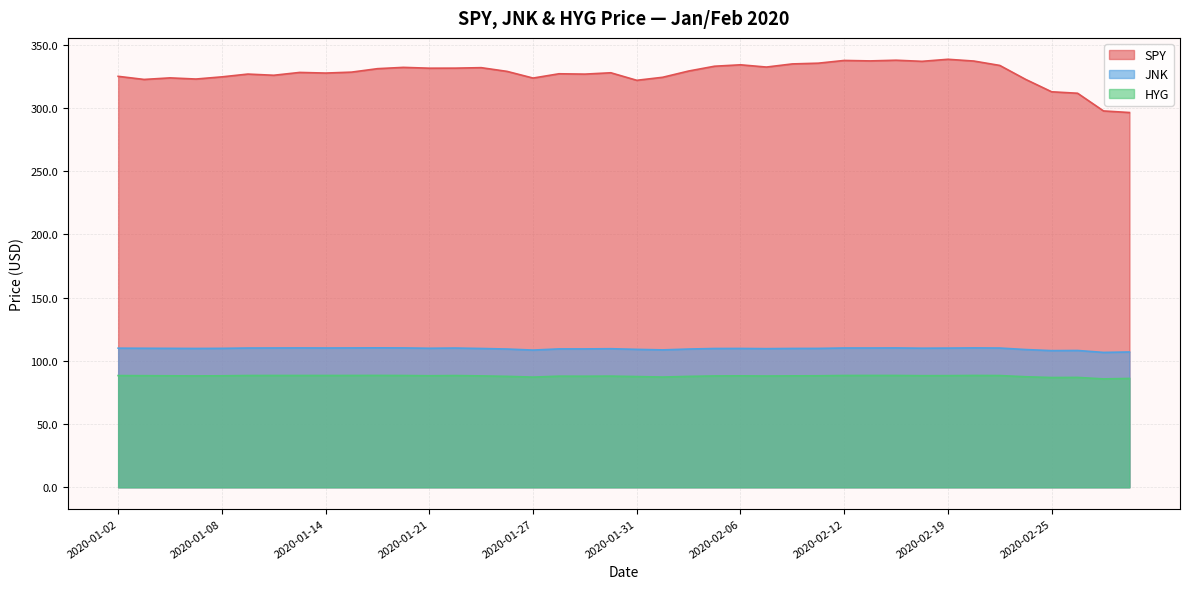

Rank the series at 2020-01-13 from lowest to highest value.

HYG, JNK, SPY